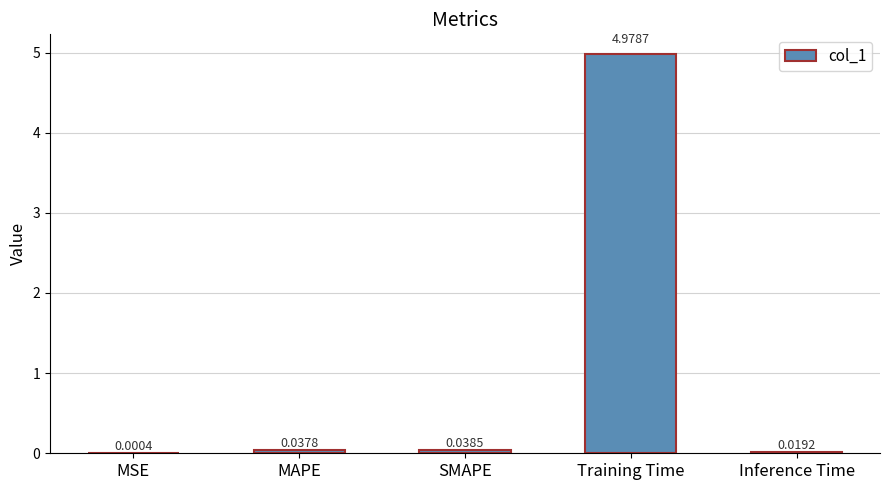

Where is the data nearest to the value 2?

SMAPE